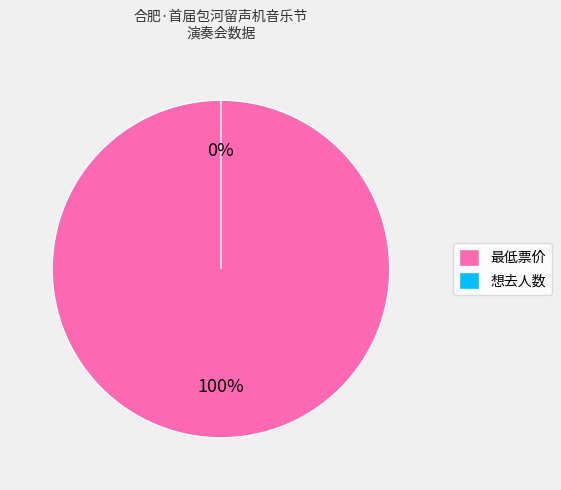

Combined, do 最低票价 and 想去人数 account for over 50%?

Yes